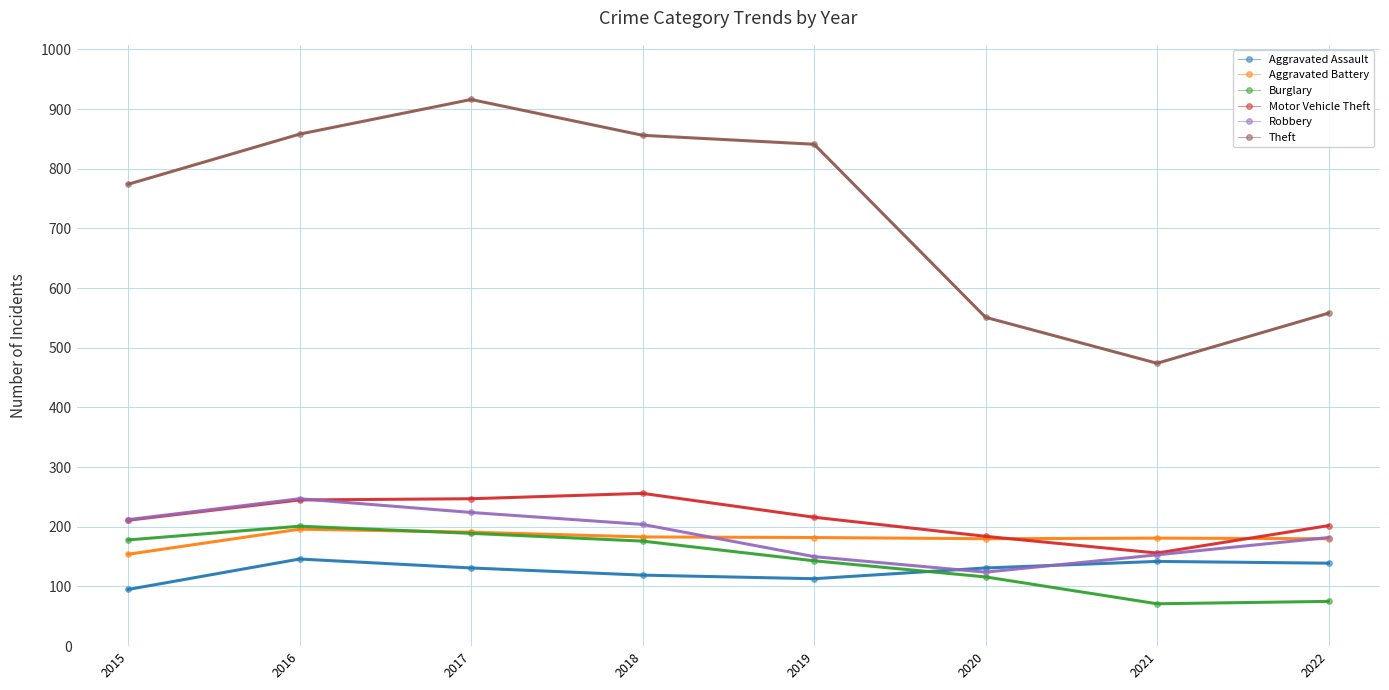

What is the spread (max minus min) of values at 2020?

435